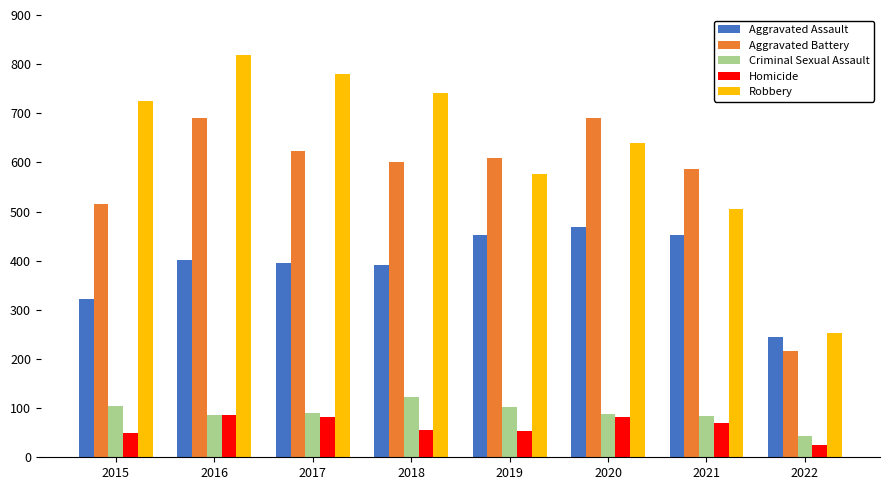

What is the value of the Criminal Sexual Assault bar at the 6th from the left?

88